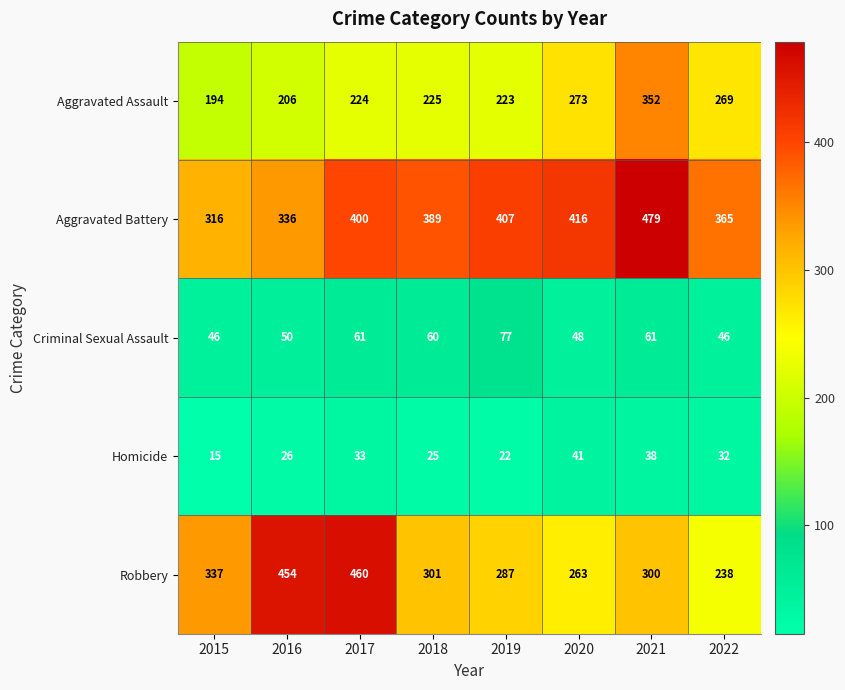

What is the difference between the second highest and minimum values in the Aggravated Battery series?

100